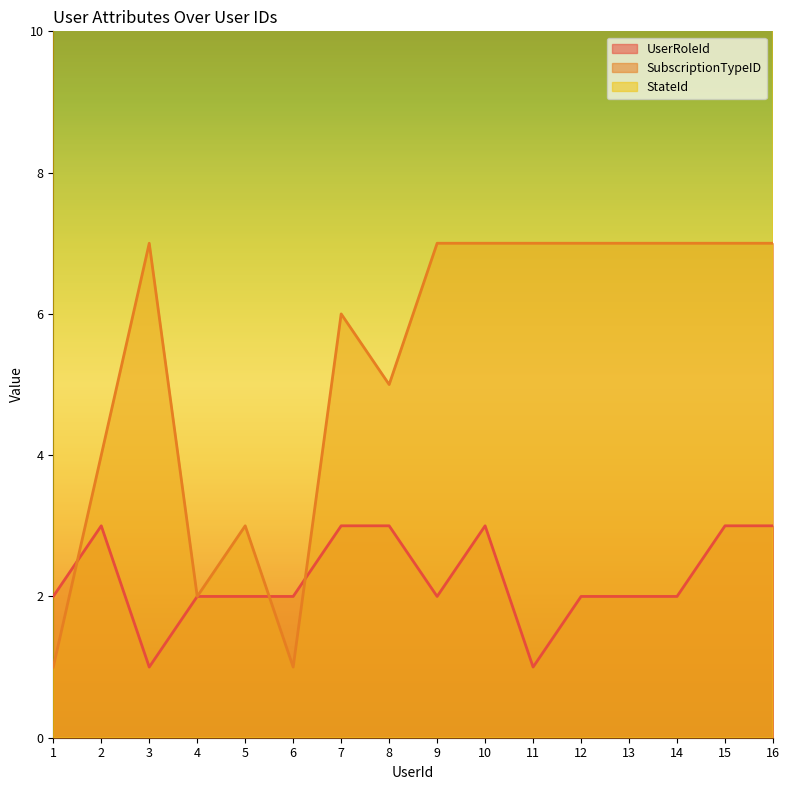

What are all the series names shown in the legend?

UserRoleId, SubscriptionTypeID, StateId